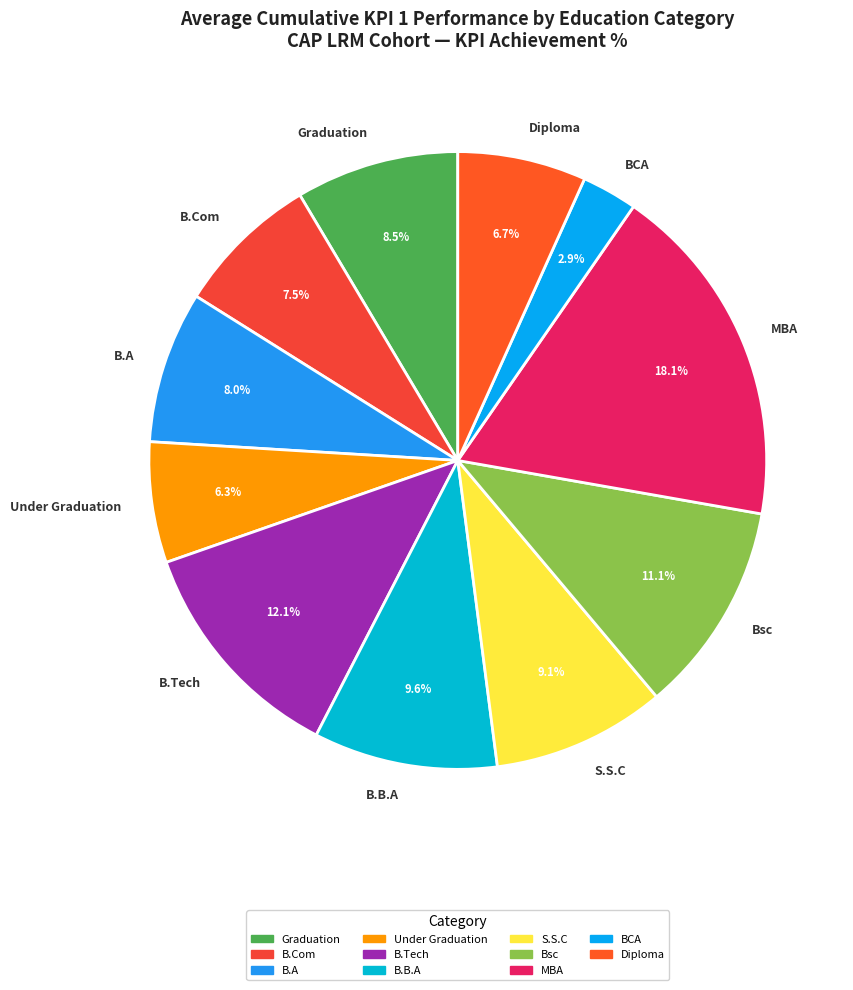

What is the total percentage of B.B.A and B.A?

17.6%